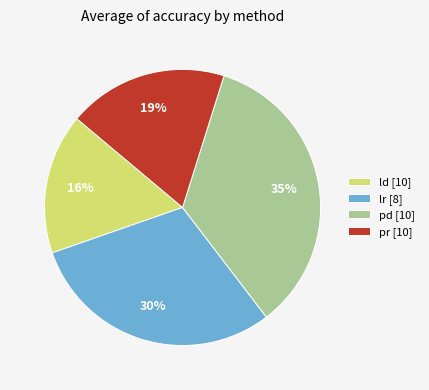

To the nearest percent, what percentage of the pie is lr?

30%